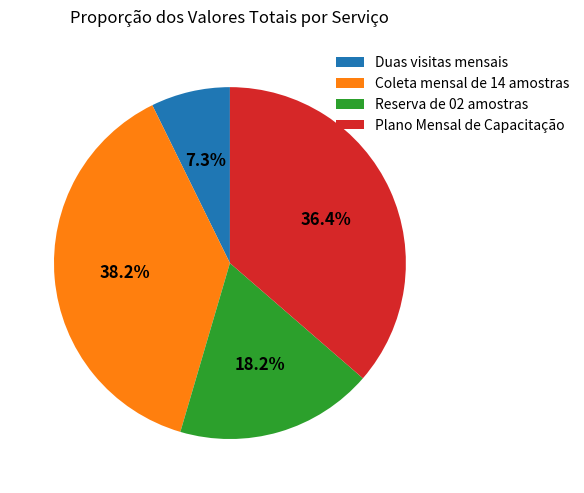

To the nearest percent, what portion does Duas visitas mensais represent?

7%